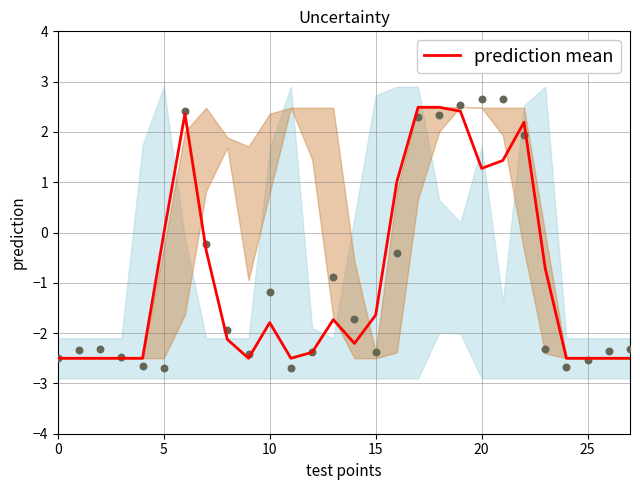

Where does the prediction mean series first go above -1?

5